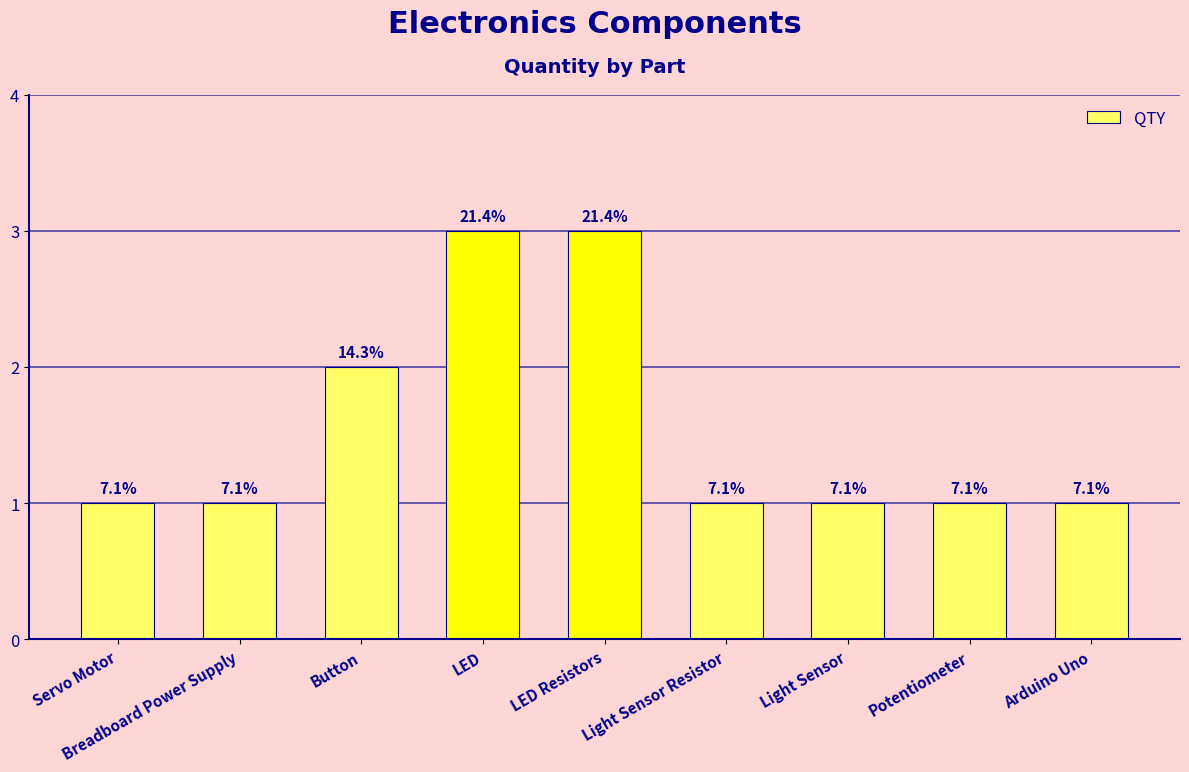

How many bars are there in total?

9